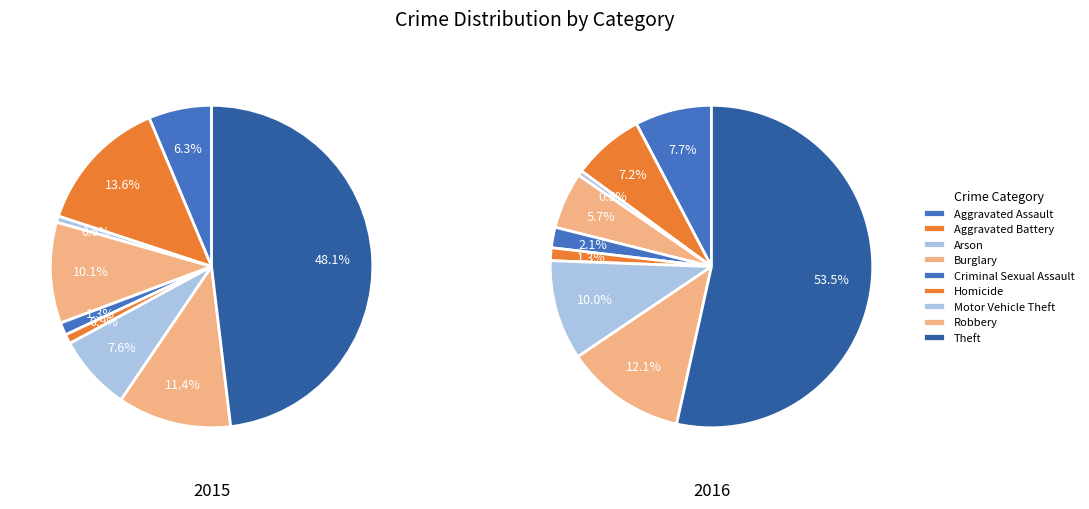

How many slices are in this pie chart?

9